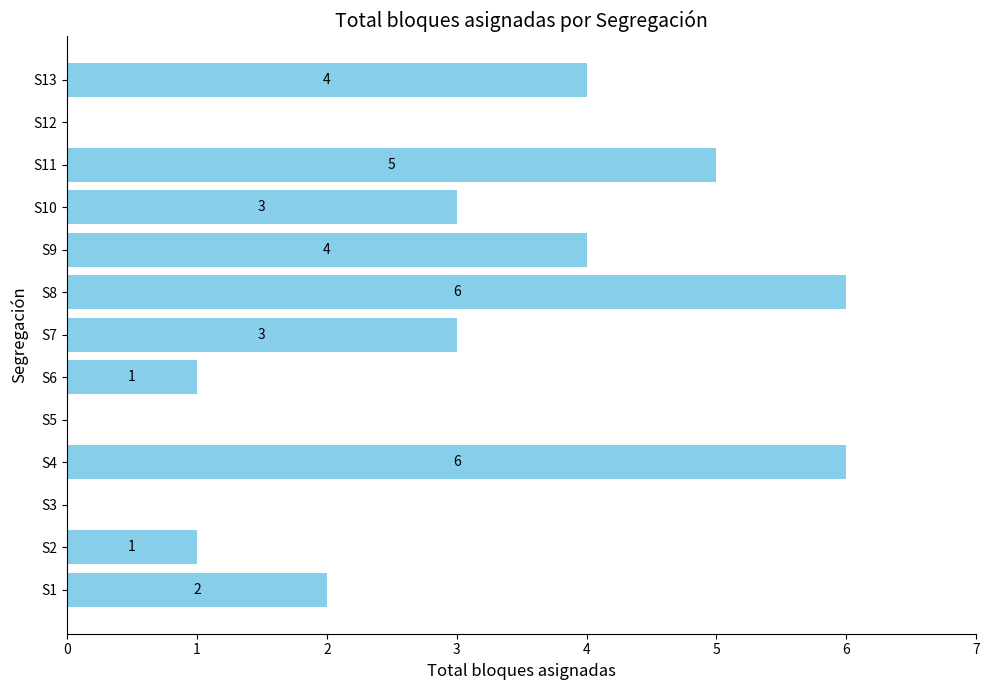

Which has a higher value, S7 or S2?

S7